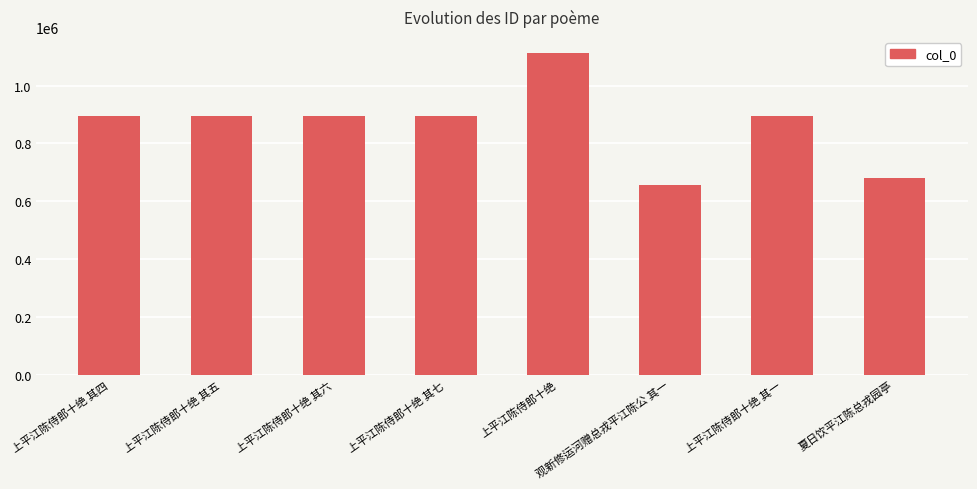

What is the greatest value displayed?

1112409